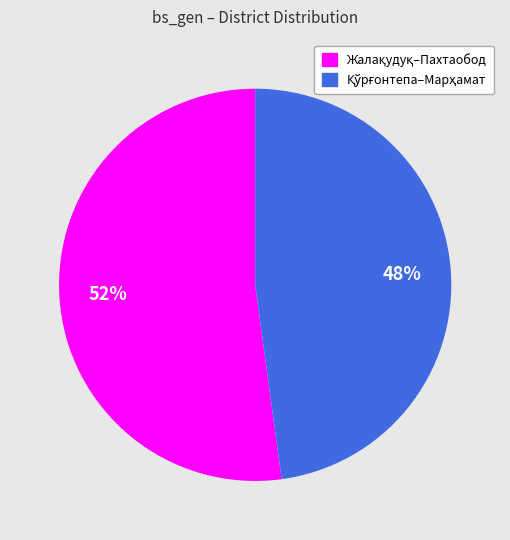

To the nearest percent, what is the average slice percentage?

50%